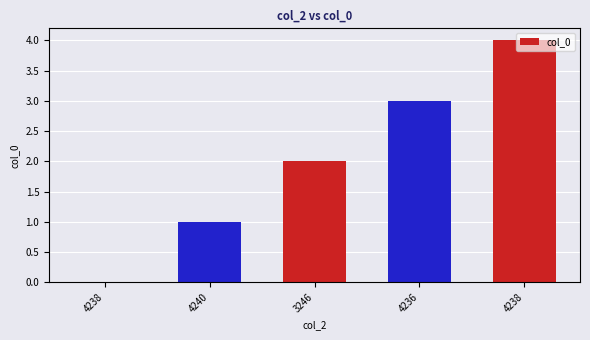

Reading left to right, what are all the values shown in this chart?

0	1	2	3	4